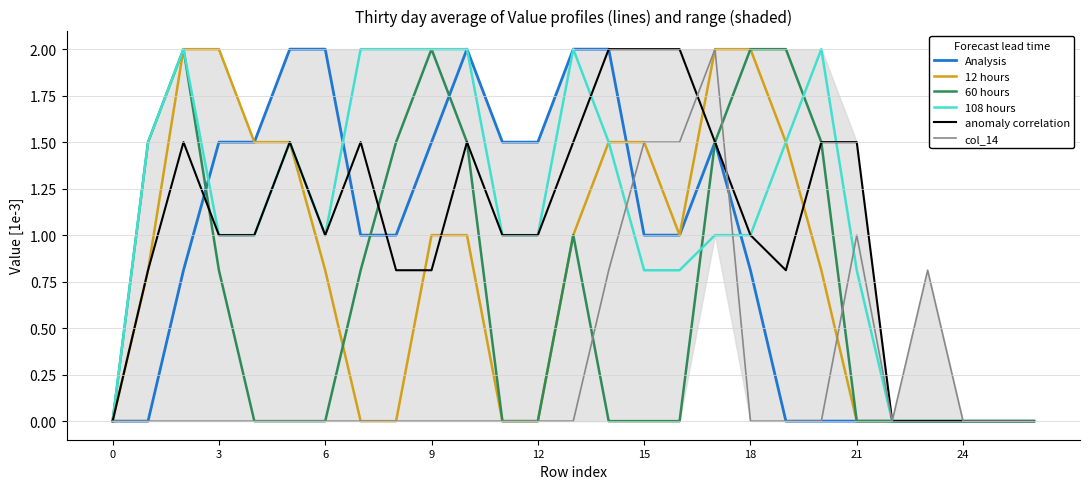

How many categories are shown in the chart?

27